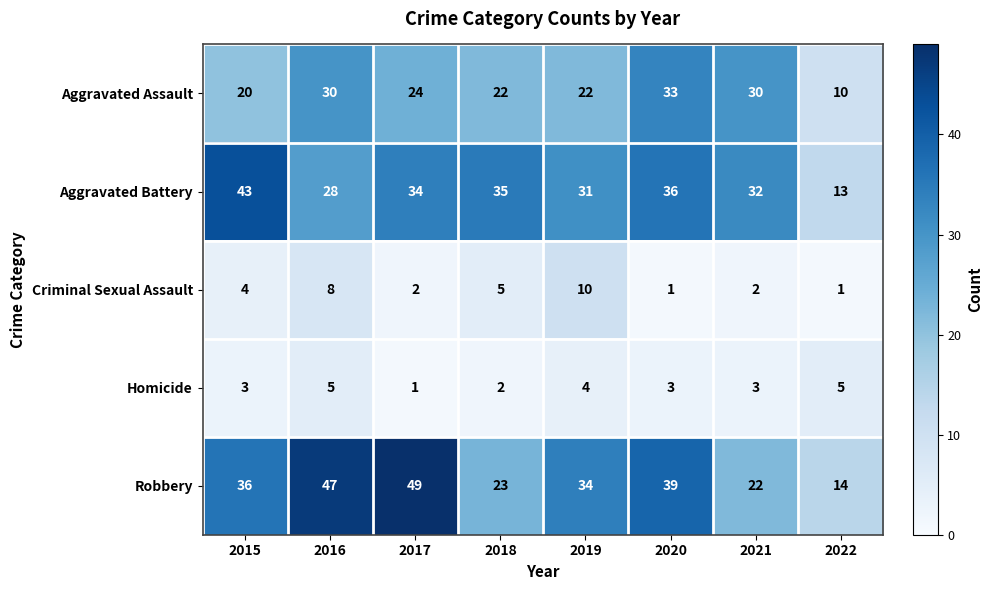

How many data points does each series have?

8